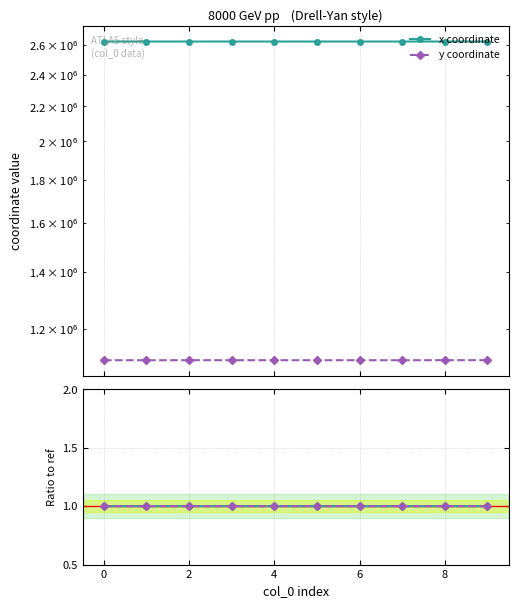

Does the chart display data point markers on the line(s)?

Yes